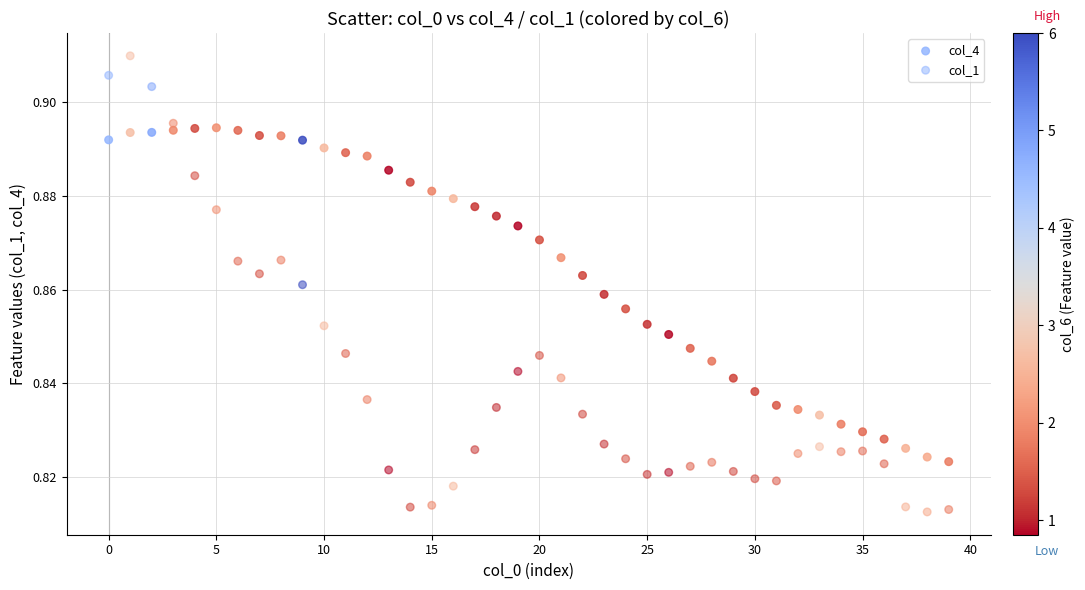

How many data points are displayed?

80